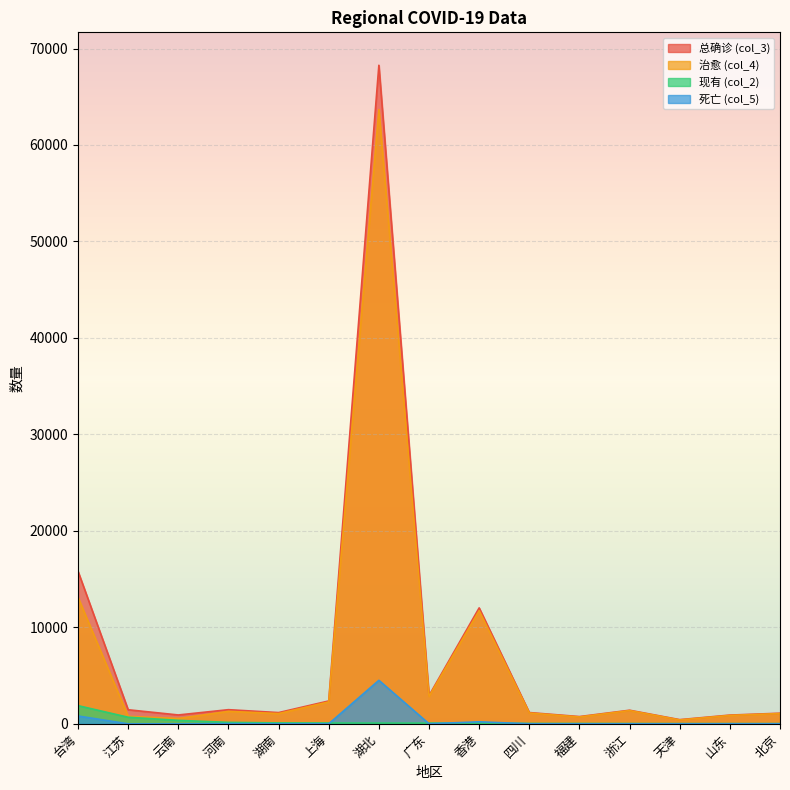

At which label does 治愈 (col_4) reach its peak?

湖北